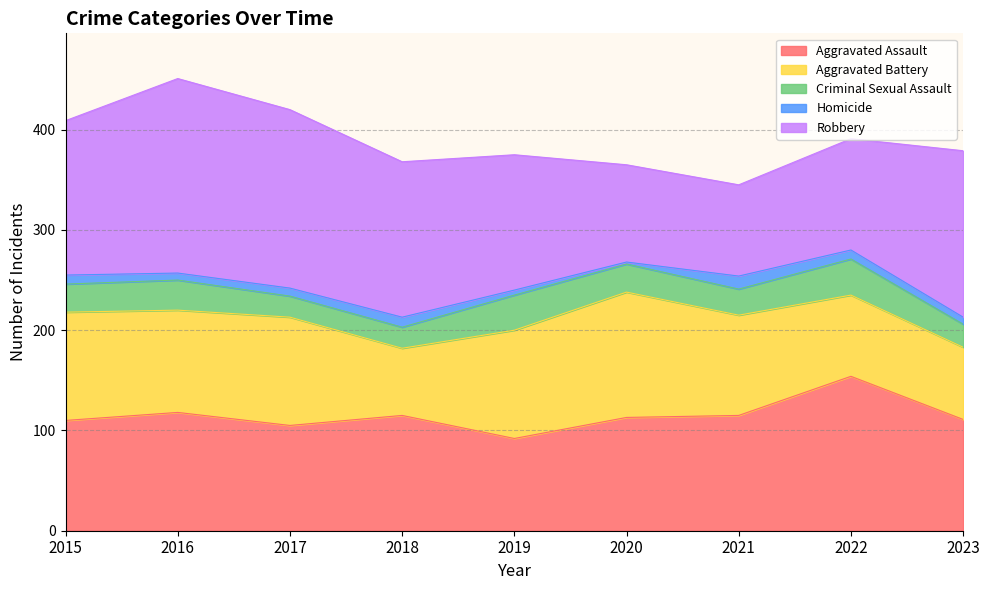

How many distinct data groups are displayed?

5